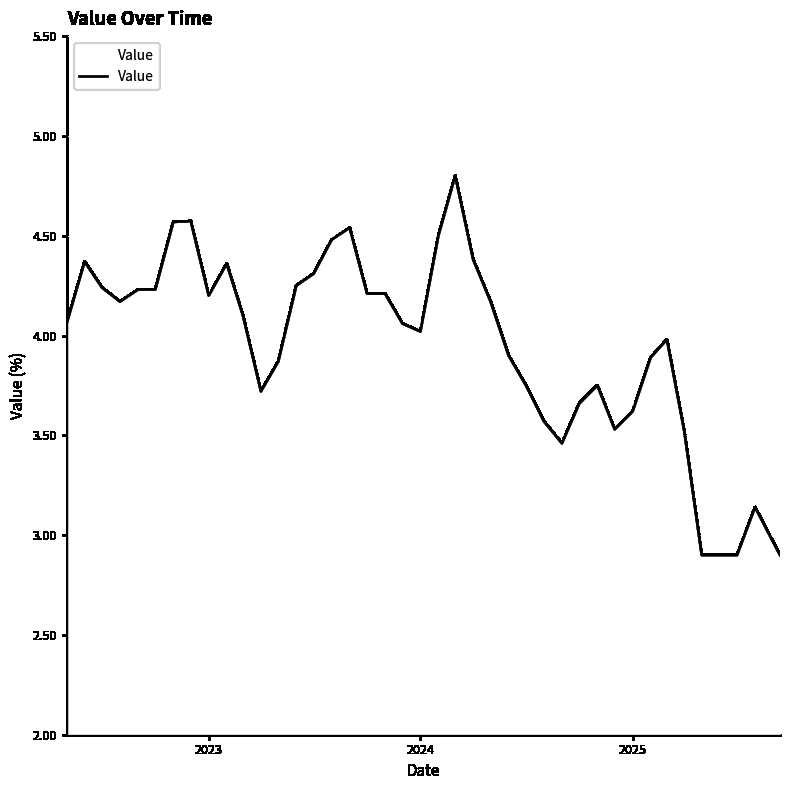

What is the maximum value shown in the chart?

4.8